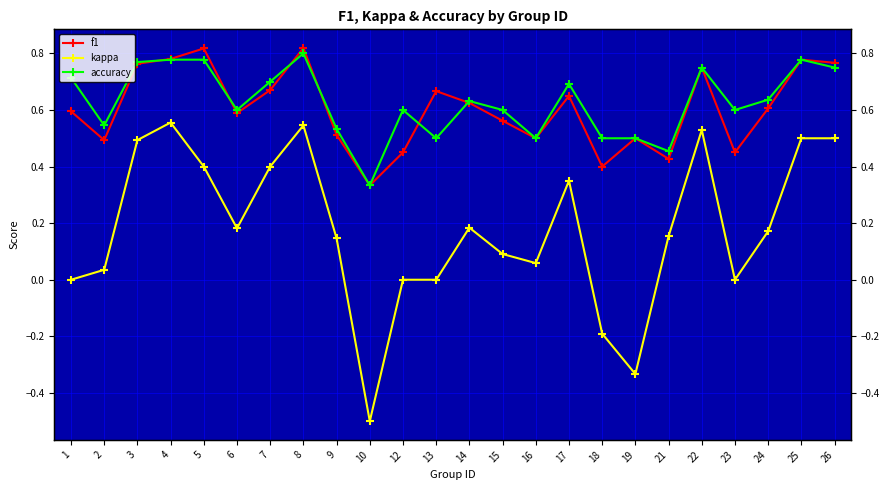

Is it true that accuracy equals 0.6 at 14?

True